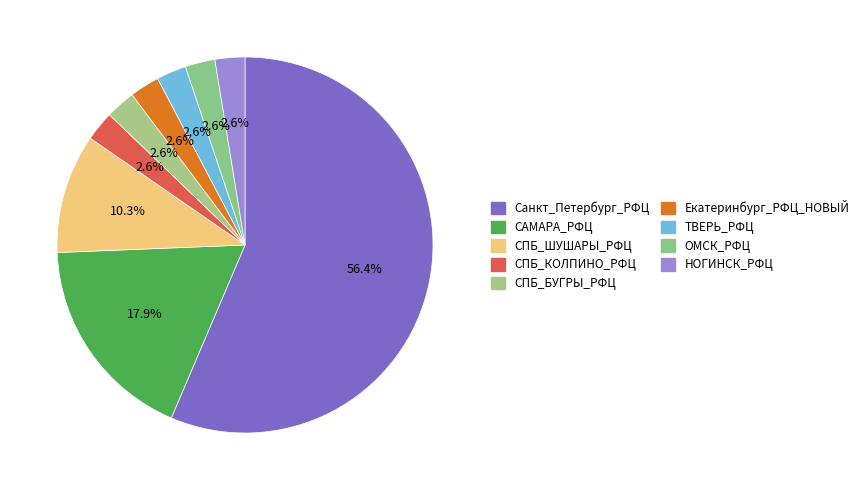

What is the majority slice?

Санкт_Петербург_РФЦ